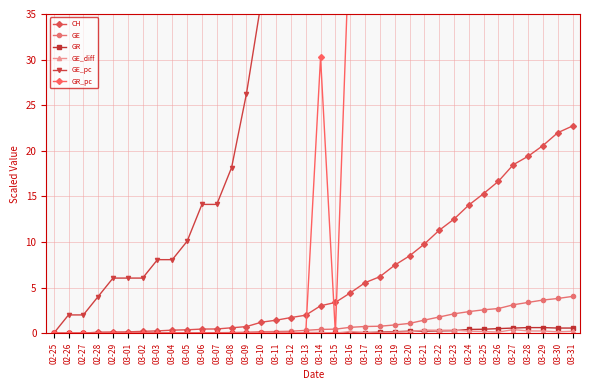

How many values in the GE_pc series are below 86?

18